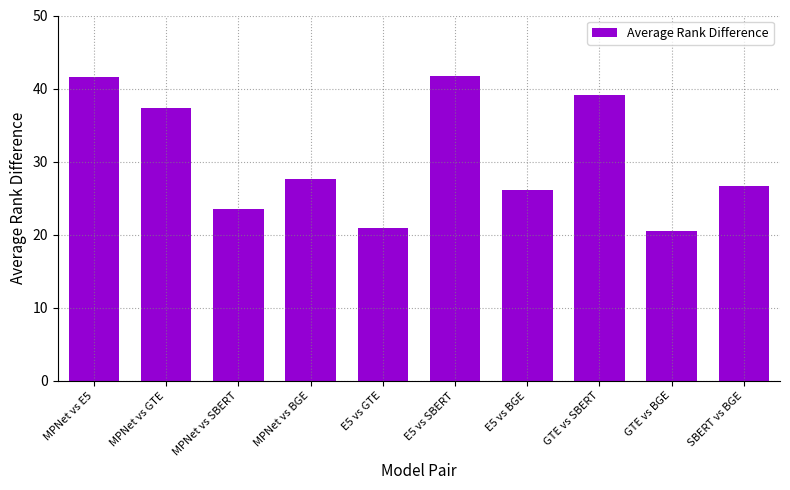

What is the smallest value displayed?

20.4